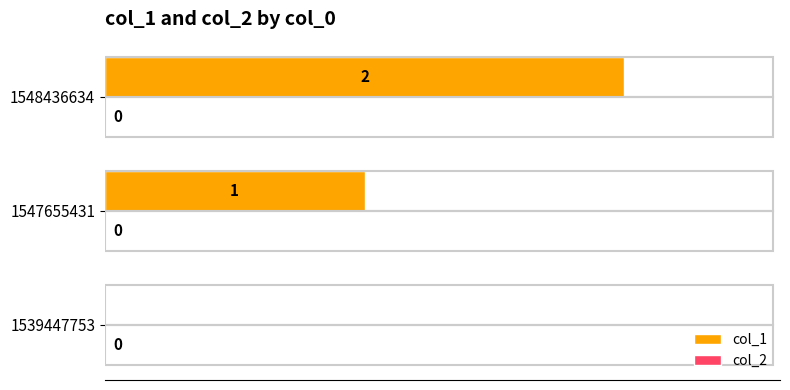

How many positive values are there?

2